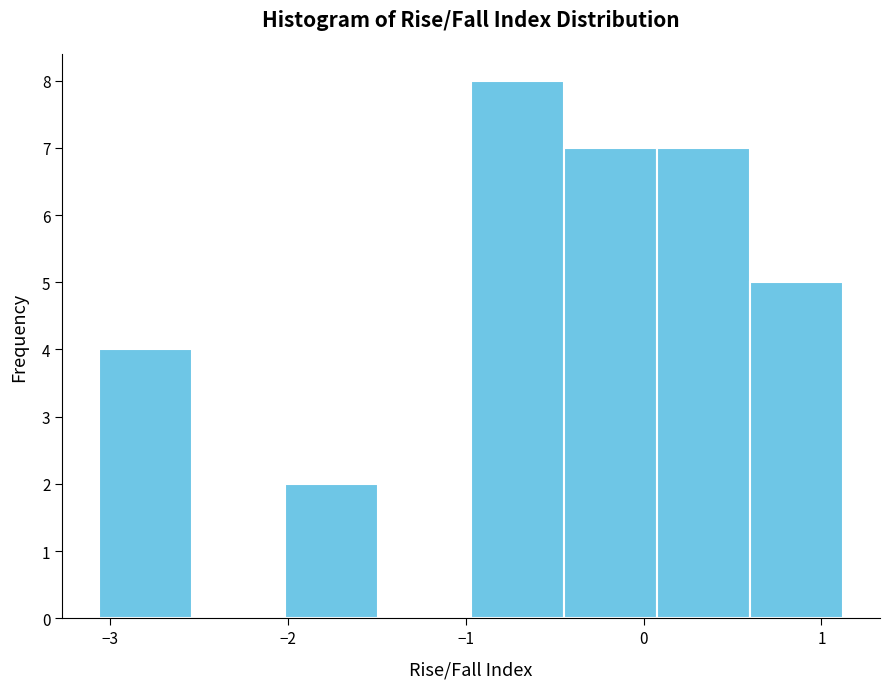

Which range on the x-axis has the tallest bar?

-1.0 to -0.4